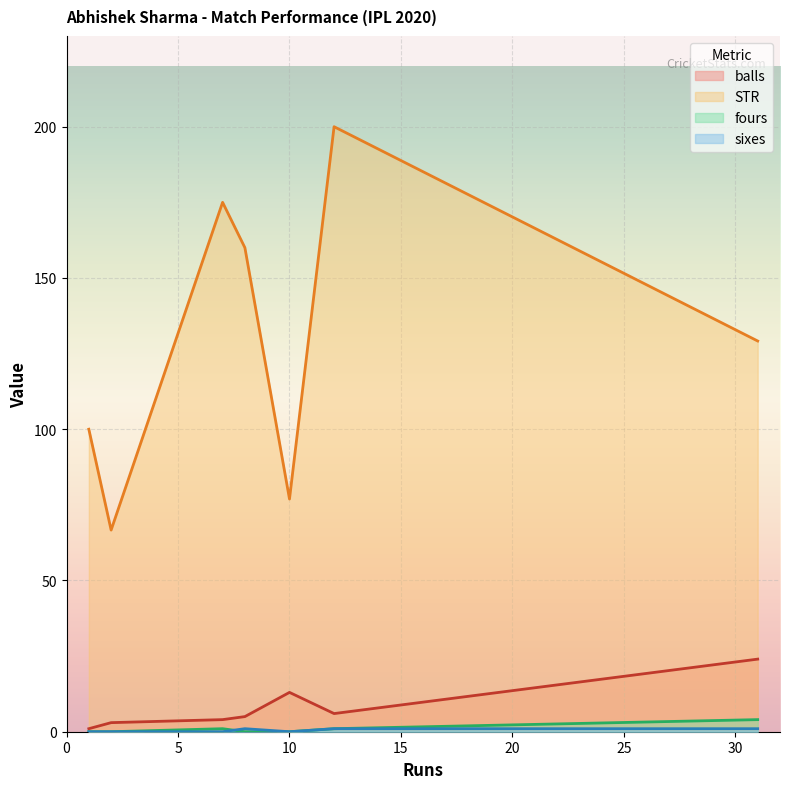

Which series has the largest range (max minus min)?

STR